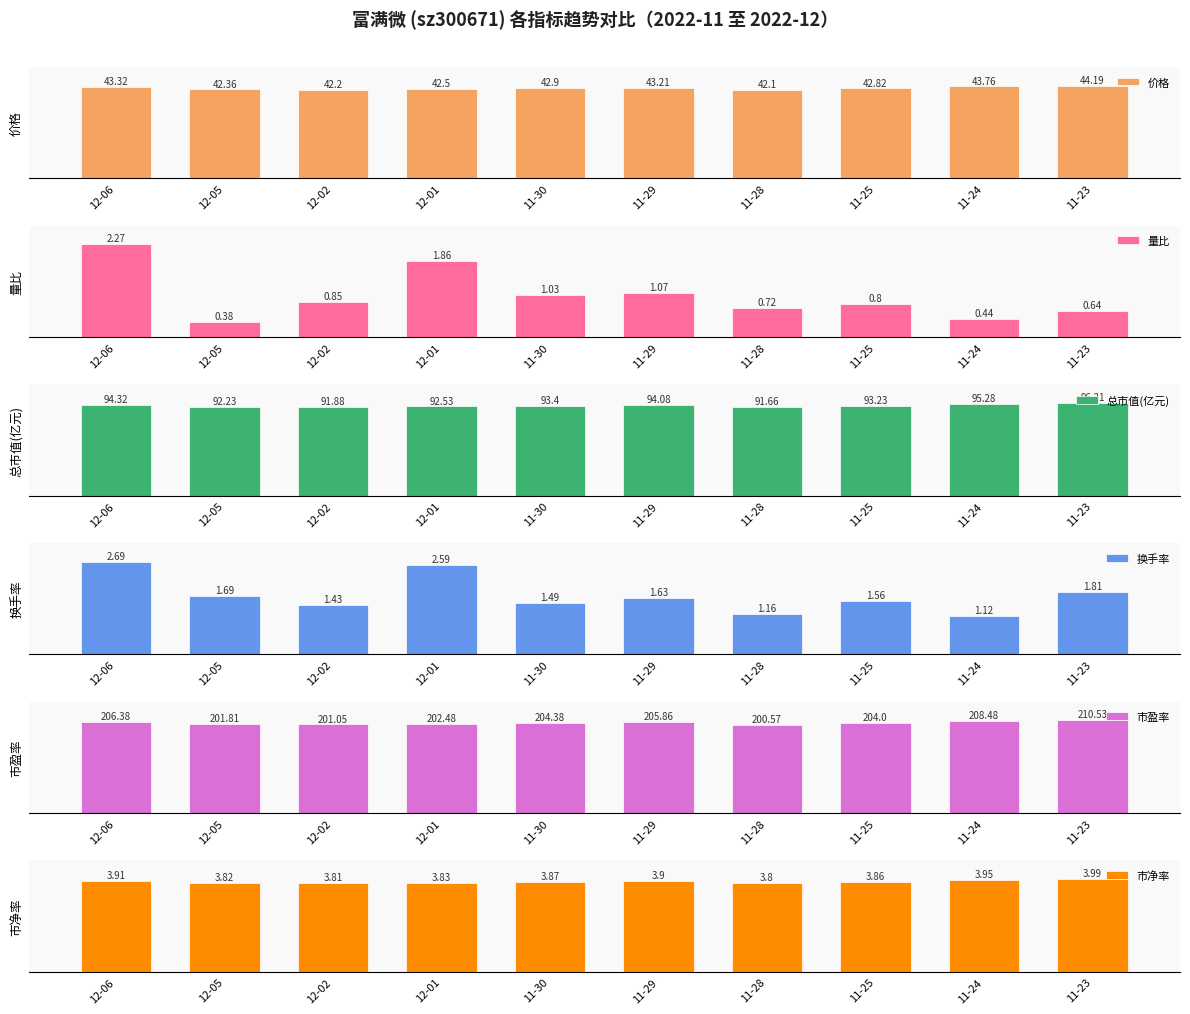

What is the total value across all series at 11-25?

480.7